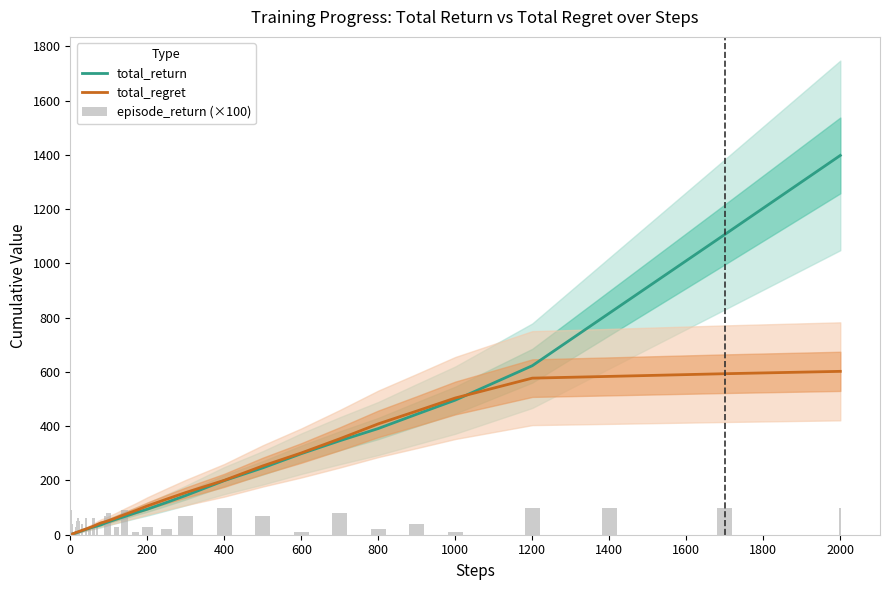

How many data points in episode_return (×100) are less than 50?

18